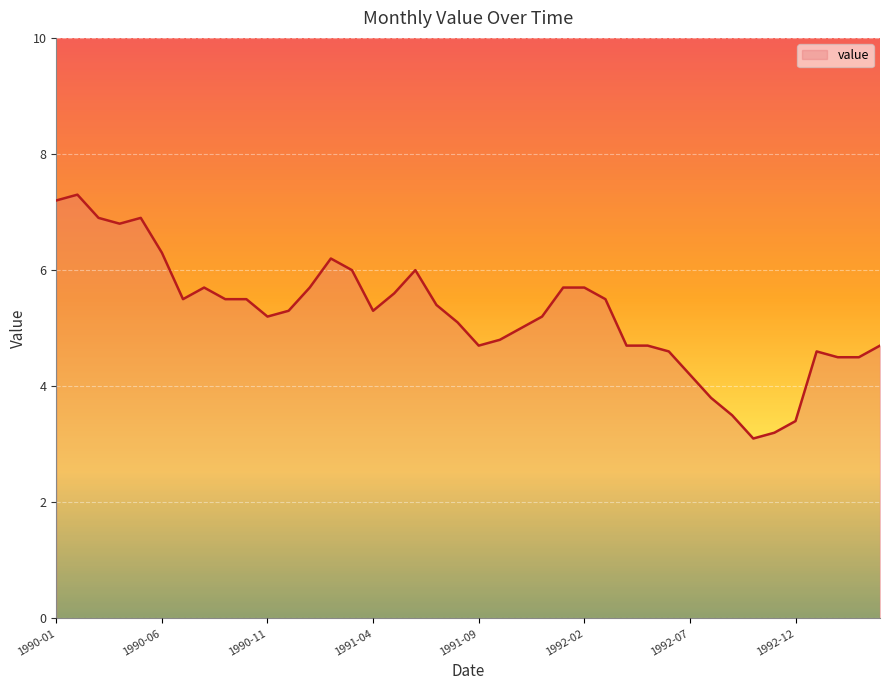

What is the smallest value displayed?

3.1